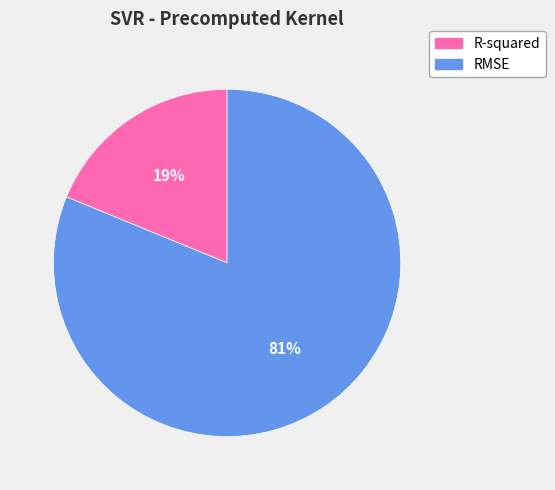

Which has a higher value, R-squared or RMSE?

RMSE